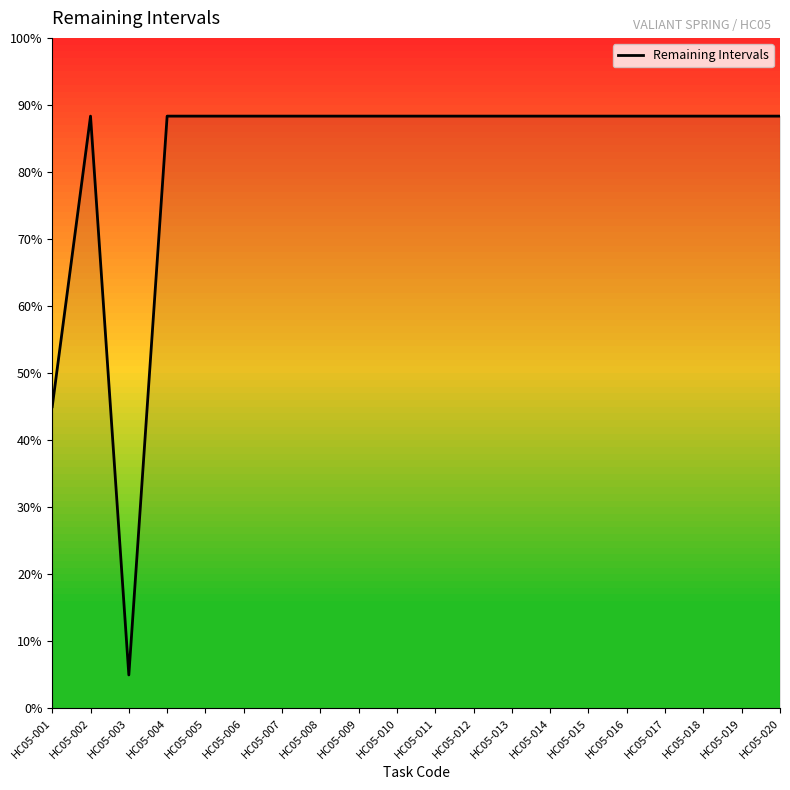

What is the smallest value displayed?

5.0